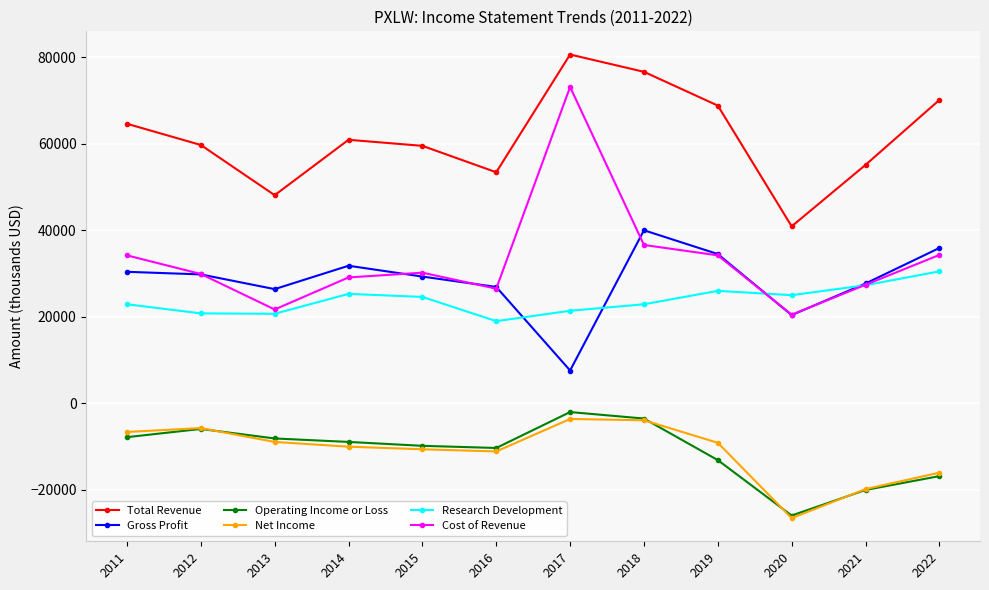

True or false: Total Revenue and Research Development cross at least once.

False